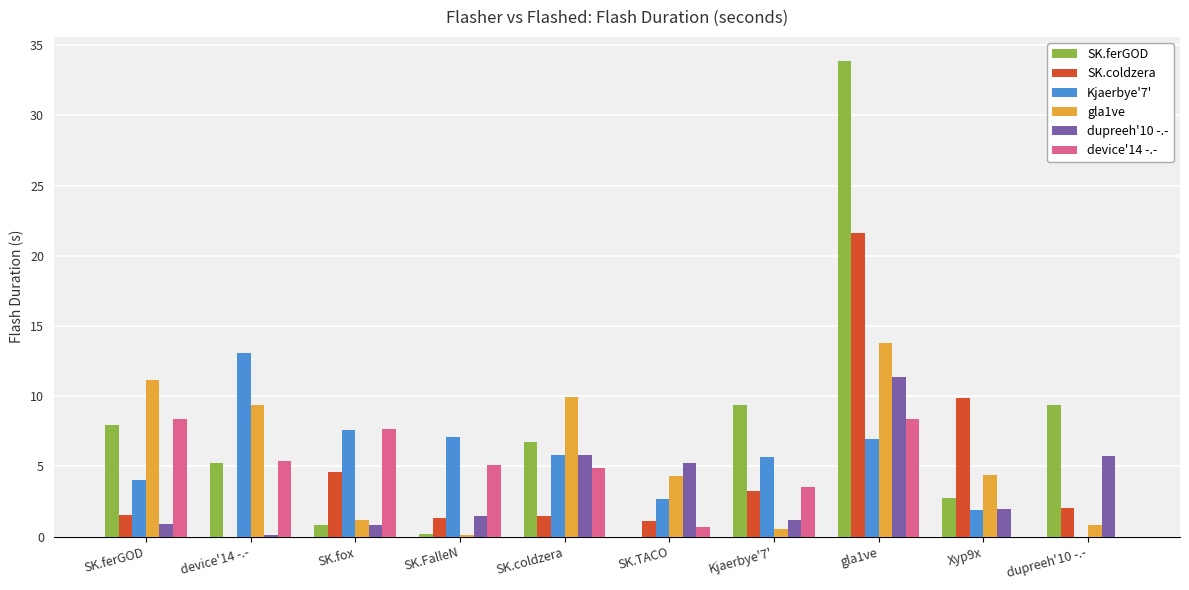

Which category has the highest value across all series?

gla1ve